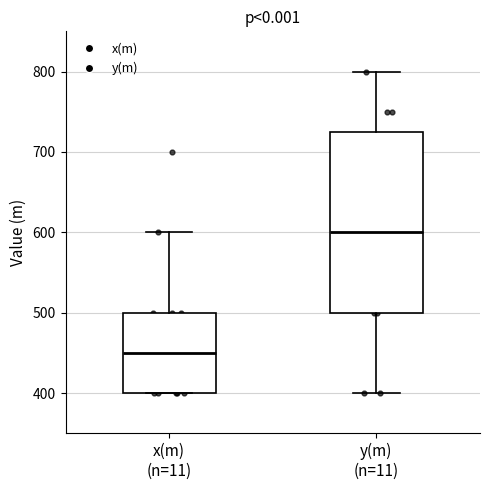

Reading left to right, read every box against the y-axis: the position of its median line, the range the box covers, and the ends of its whiskers. The values are not printed on the chart, so give them approximately, as read against the axis.

x(m) (n=11): median 450, box 400 to 500, whiskers 400 to 600
y(m) (n=11): median 600, box 500 to 730, whiskers 400 to 800